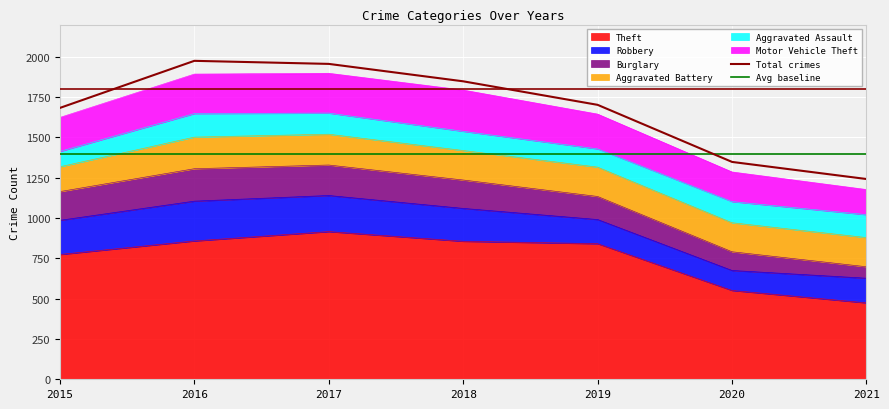

Which series ends up on top after the final intersection of Robbery and Aggravated Battery?

Aggravated Battery